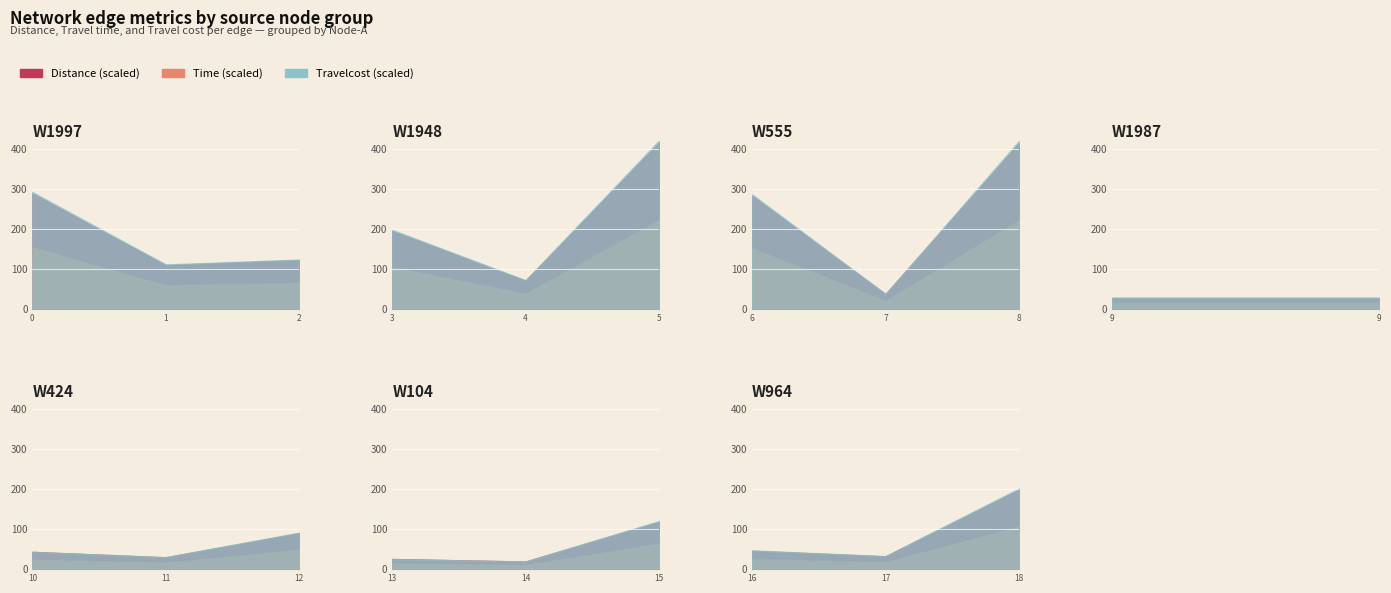

Which series has the widest spread of values?

Distance